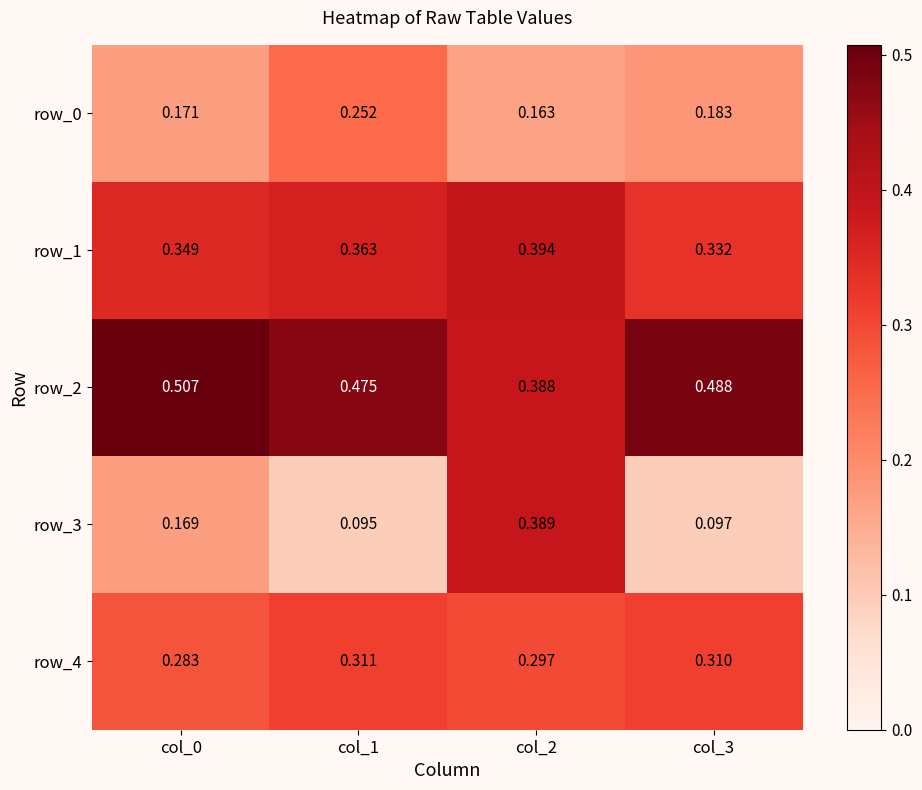

At col_0, list the series in order from largest to smallest.

row_2, row_1, row_4, row_0, row_3